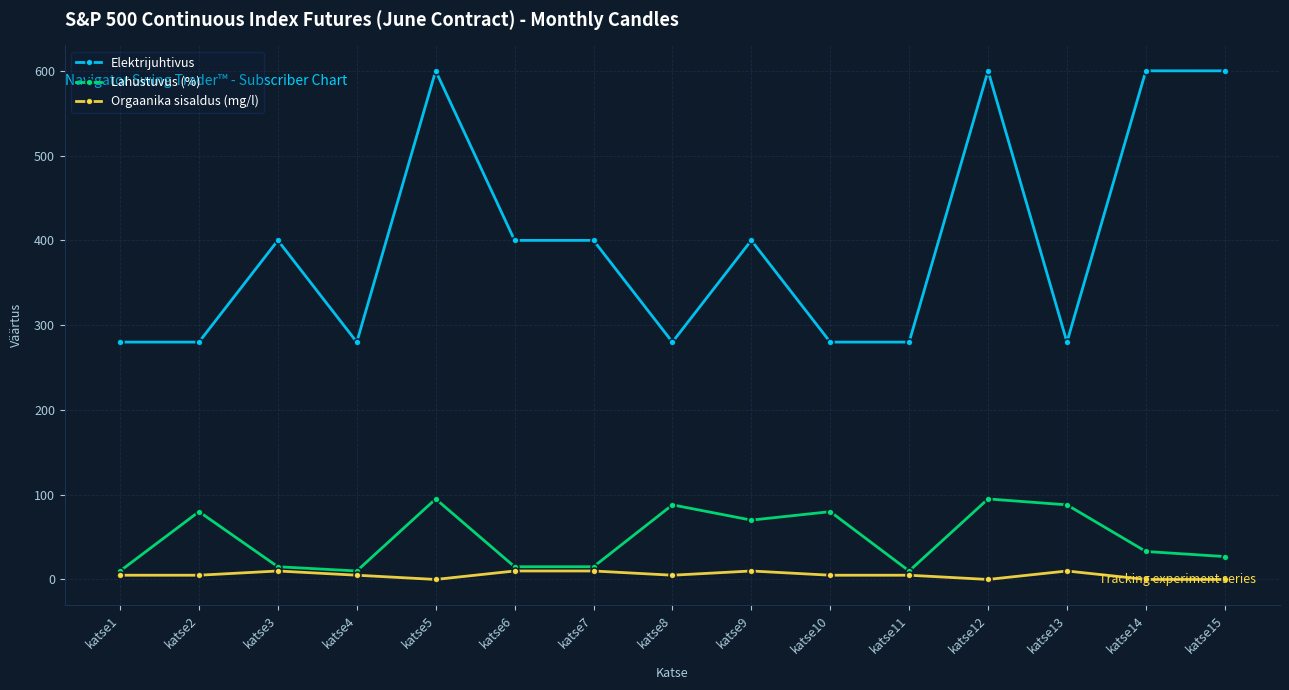

True or false: Lahustuvus (%) and Elektrijuhtivus intersect in this chart.

False